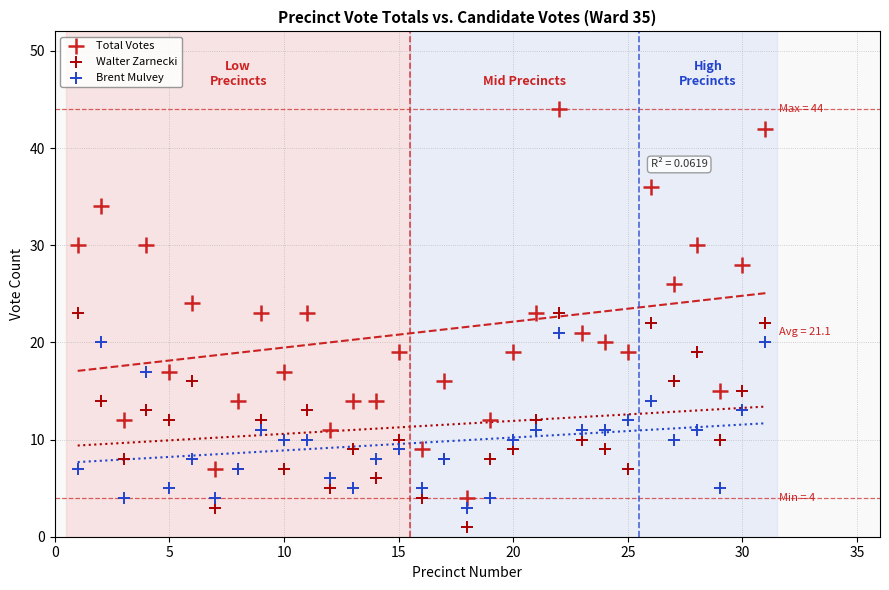

Which series has the largest Y range (max minus min)?

Total Votes